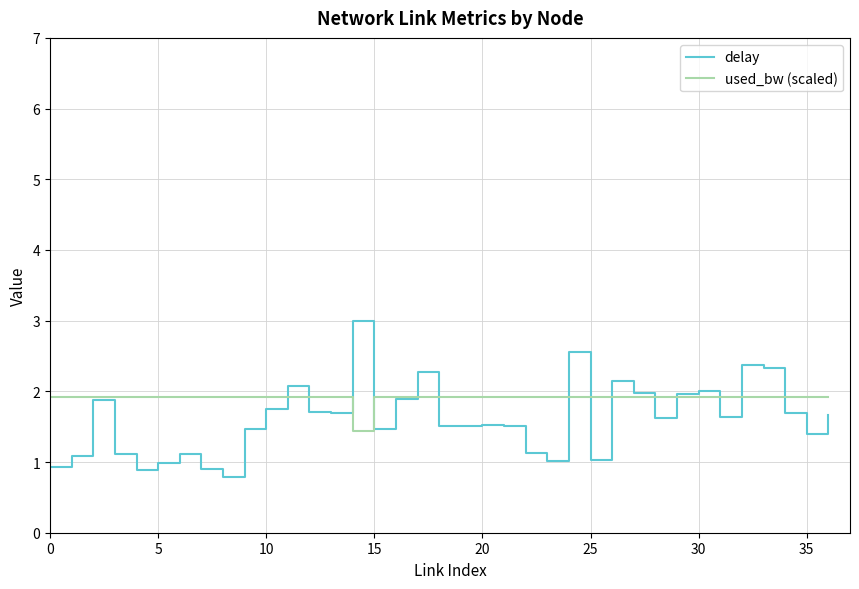

What is the highest value of the used_bw (scaled) series?

1.9